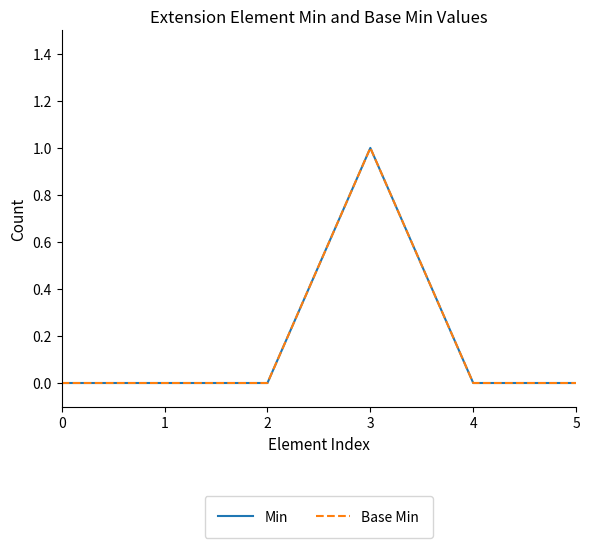

Does the chart have visible grid lines?

No